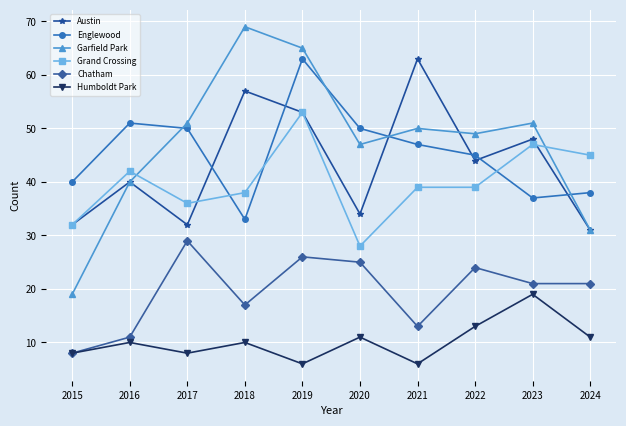

How many lines are shown in the chart?

6